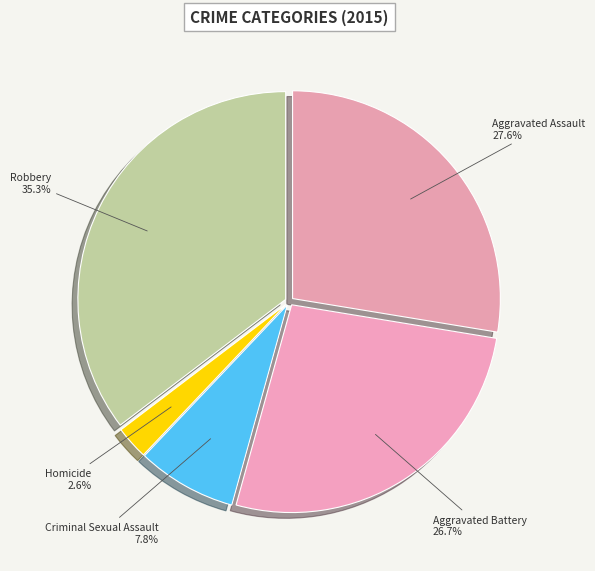

To the nearest percent, what is the average slice percentage?

20%